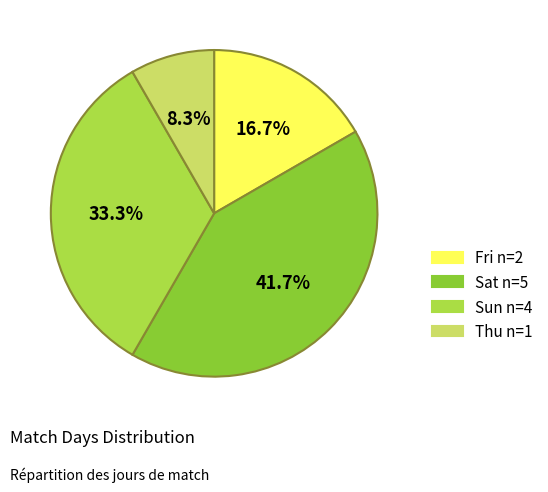

Does any single category account for the majority?

No